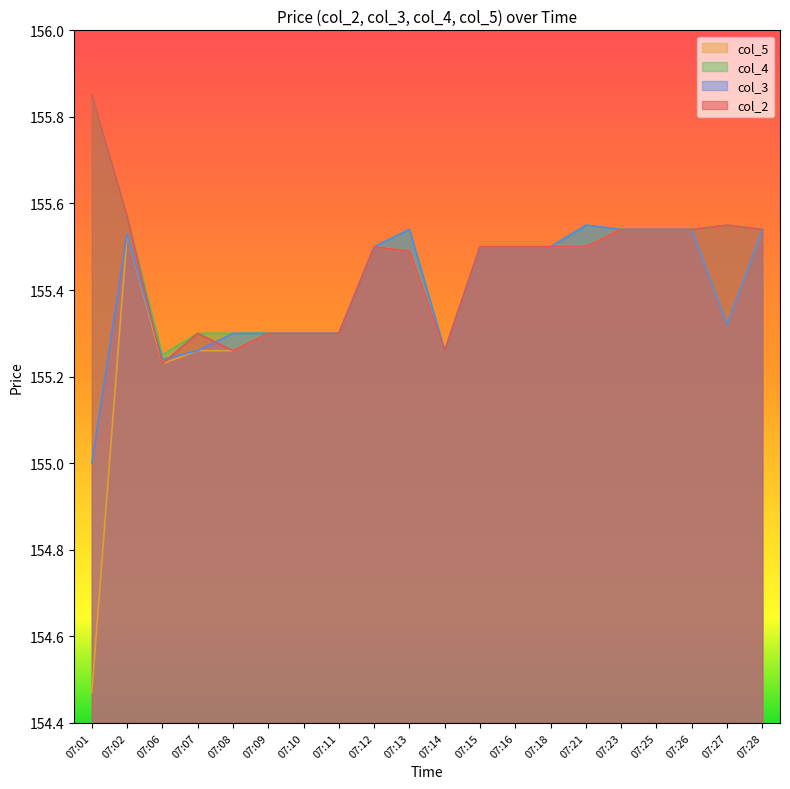

At which category does col_2 reach its first local peak?

07:07